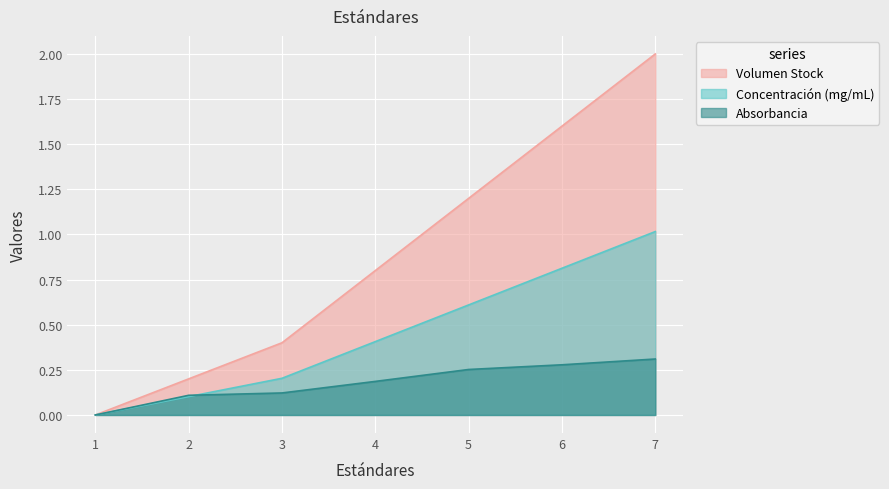

Between 6 and 4, which is larger?

6